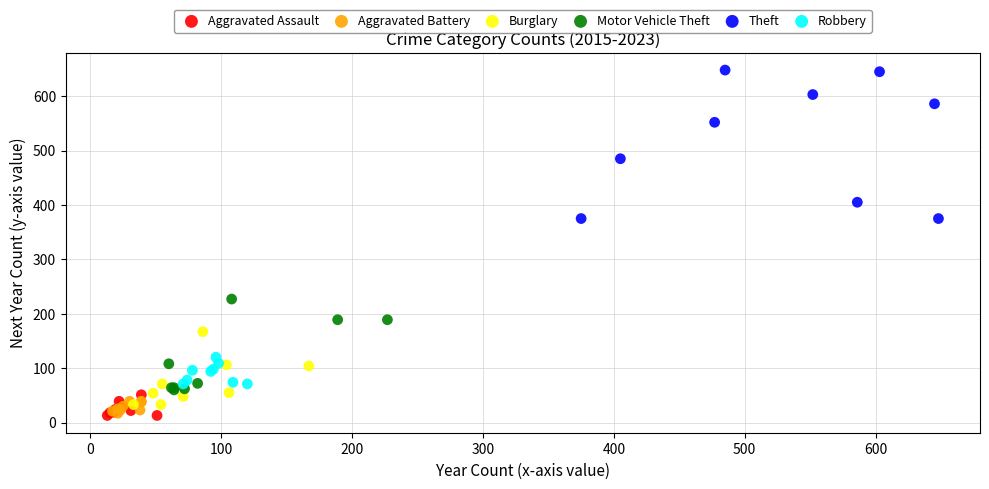

Which series contains the highest Y value?

Theft